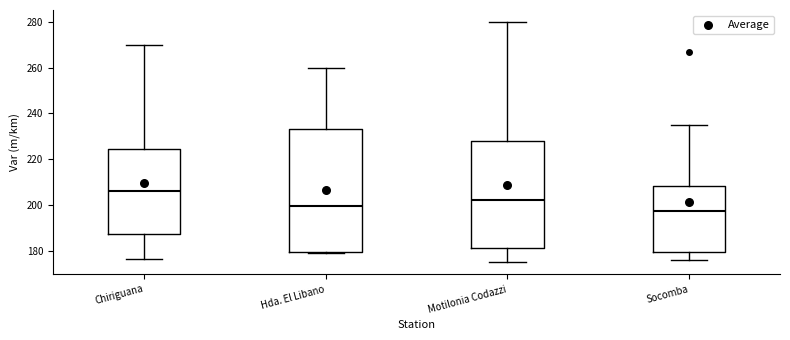

Reading left to right, transcribe this box plot: for each box, give where its median line is, the range the box spans, and where its two whiskers end, as read against the y-axis. The values are not printed on the chart, so give them approximately, as read against the axis.

Chiriguana: median 206, box 188 to 224, whiskers 176 to 270
Hda. El Libano: median 200, box 180 to 234, whiskers 178 to 260
Motilonia Codazzi: median 202, box 182 to 228, whiskers 176 to 280
Socomba: median 198, box 180 to 208, whiskers 176 to 236